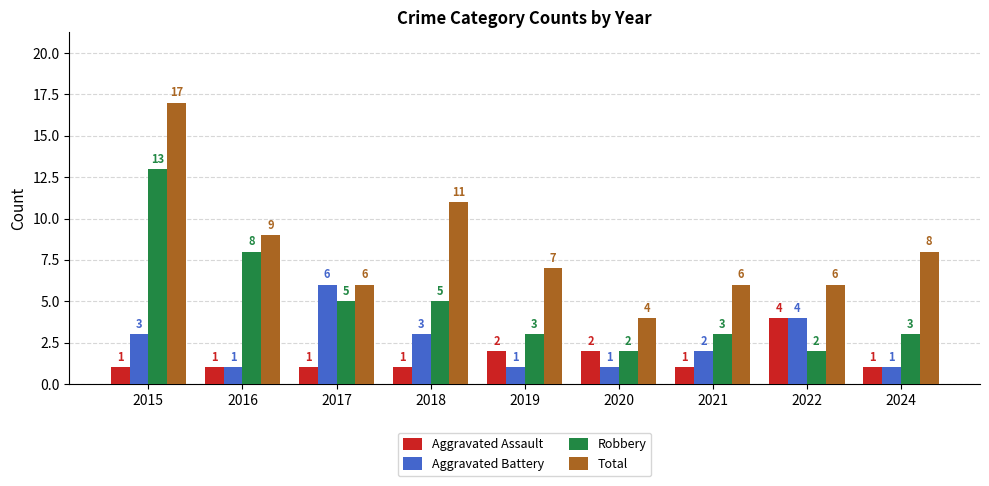

How many bars are there in each group?

4